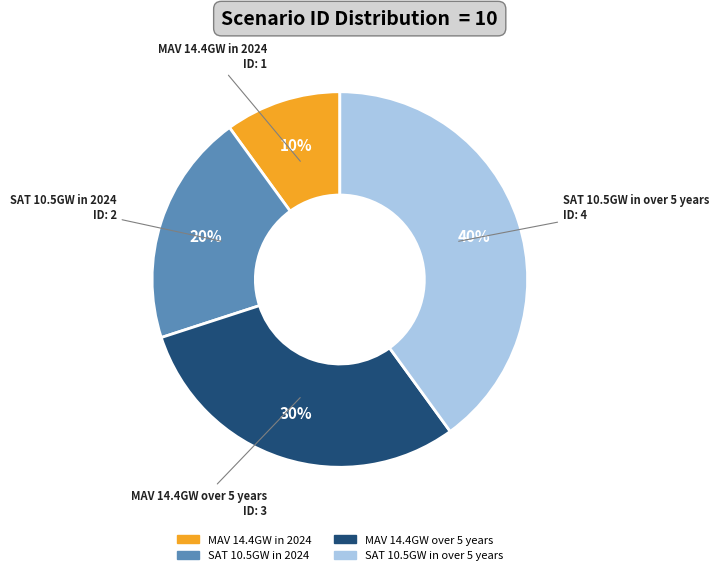

Does SAT 10.5GW in over 5 years represent more than half of the total?

No